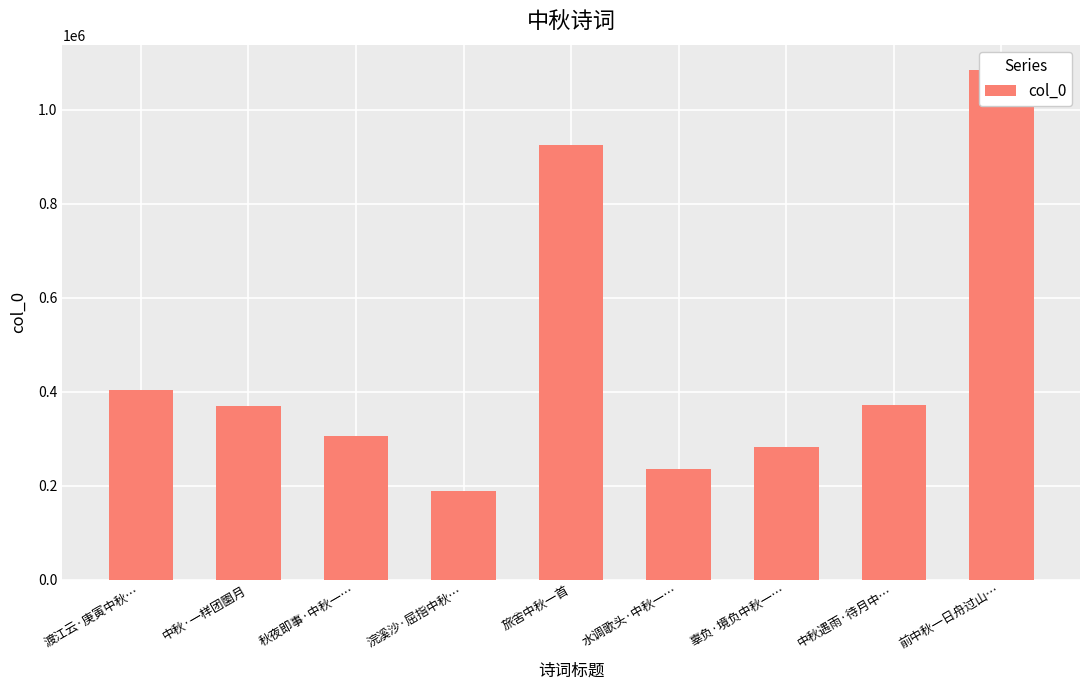

What is the sum of all values?

4168768